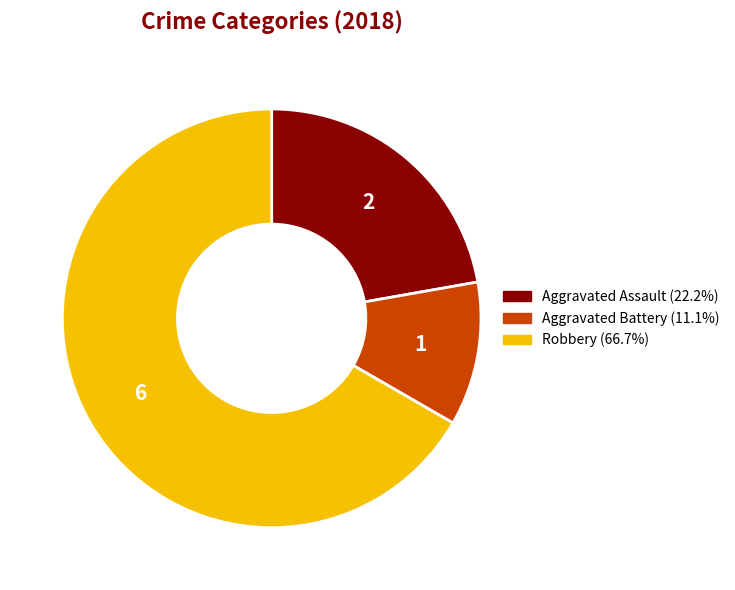

Is there any slice that represents more than half of the pie?

Yes